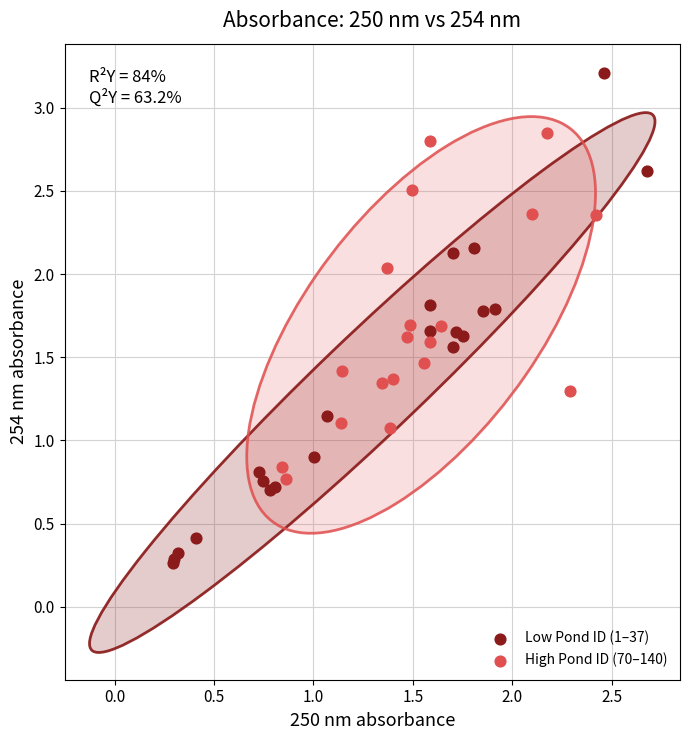

What are all the series names shown in the legend?

Low Pond ID (1–37), High Pond ID (70–140)